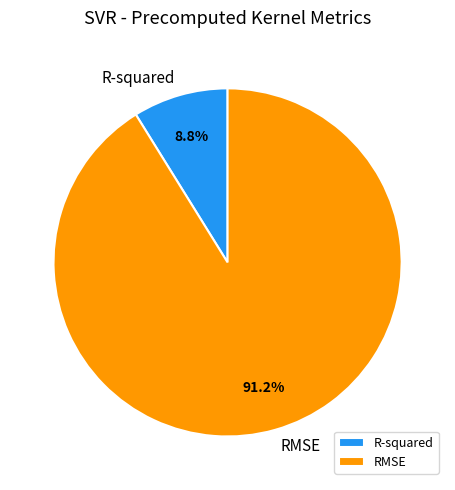

To the nearest percent, what portion does RMSE represent?

91%